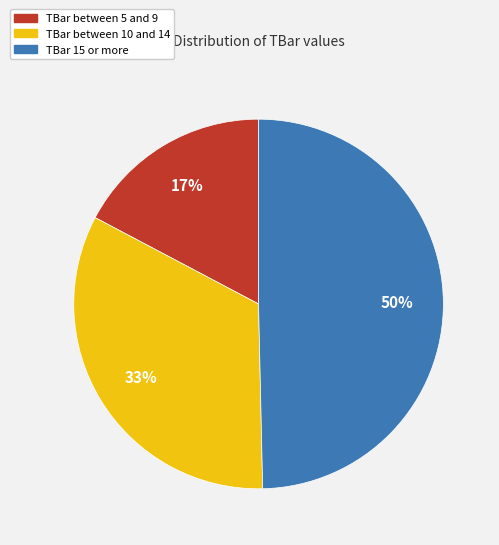

To the nearest percent, what is the average slice percentage?

33%